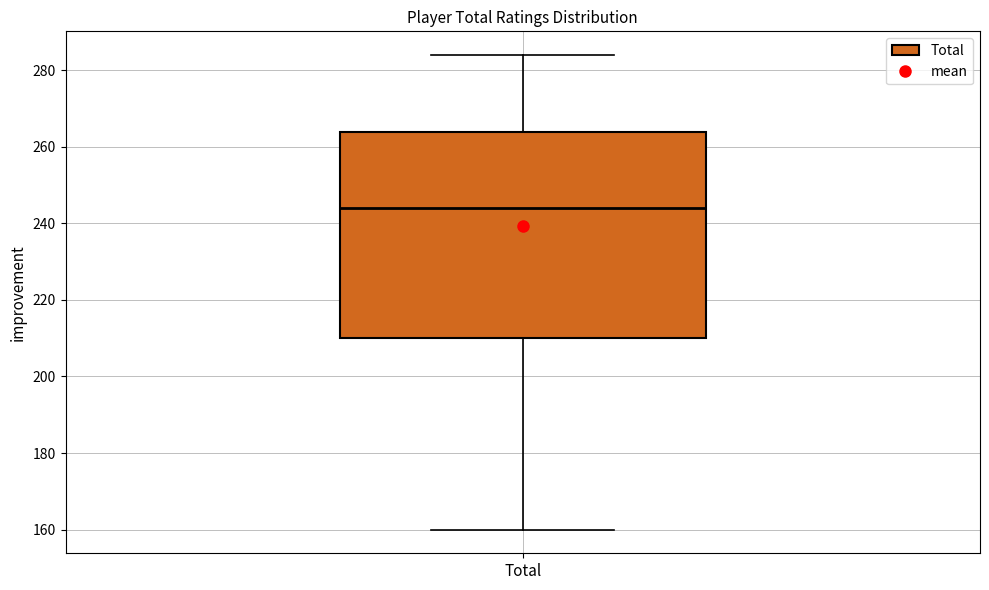

Read this box plot against the y-axis: the position of the median line, the range covered by the box, and the ends of both whiskers. The values are not printed on the chart, so give them approximately, as read against the axis.

median 244, box 210 to 264, whiskers 160 to 284